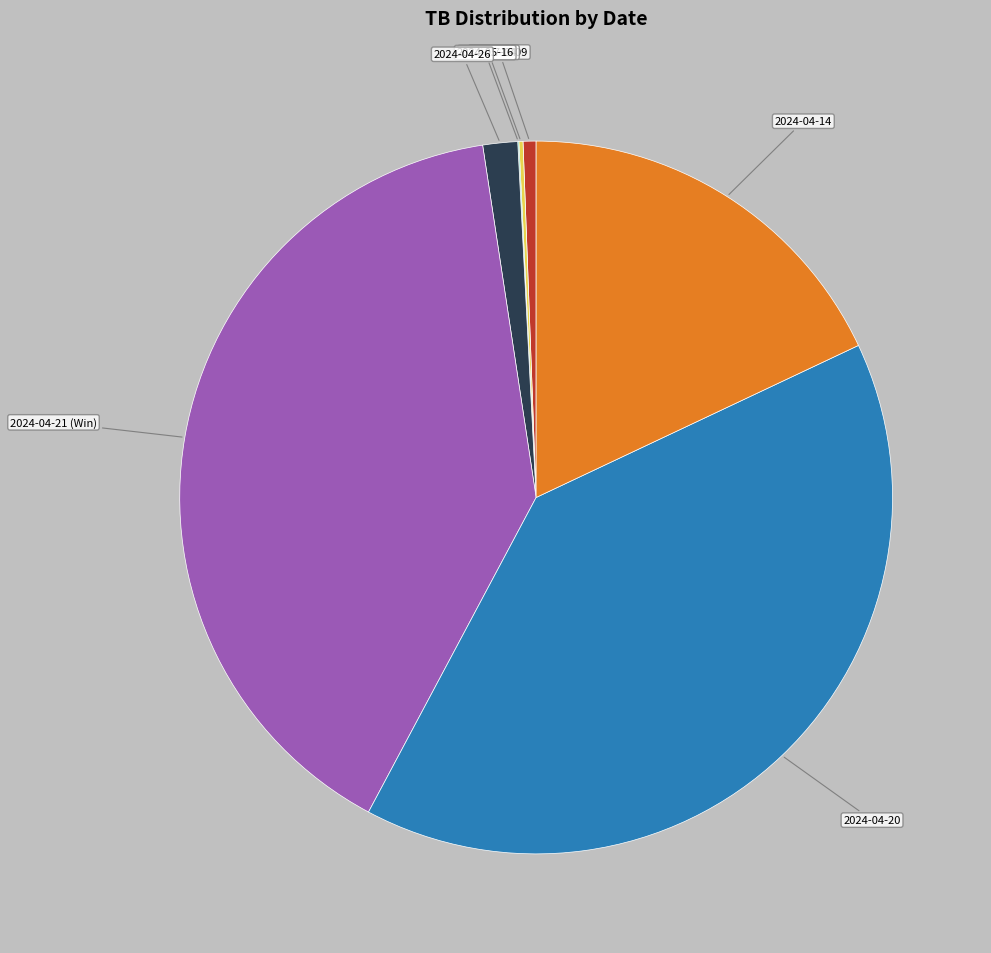

Is it true that 2024-09-09 is 13% of the pie?

False